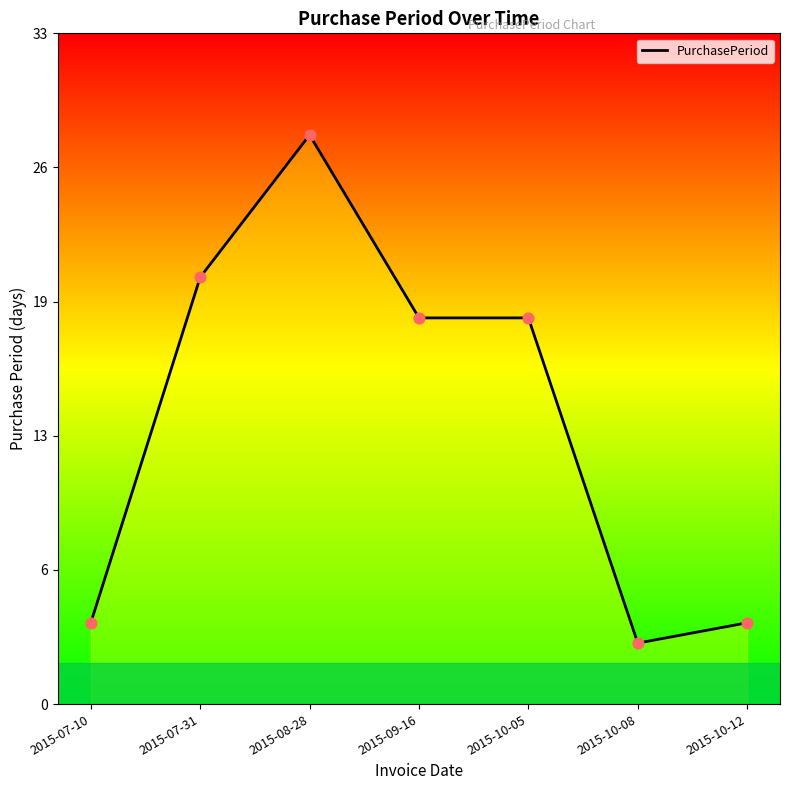

Which has a higher value, 2015-07-31 or 2015-08-28?

2015-08-28